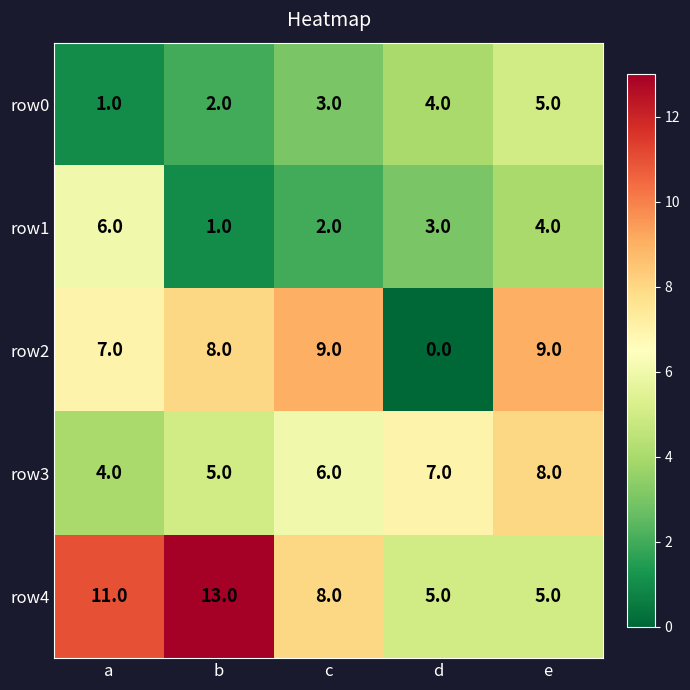

Count the number of categories in the chart.

5